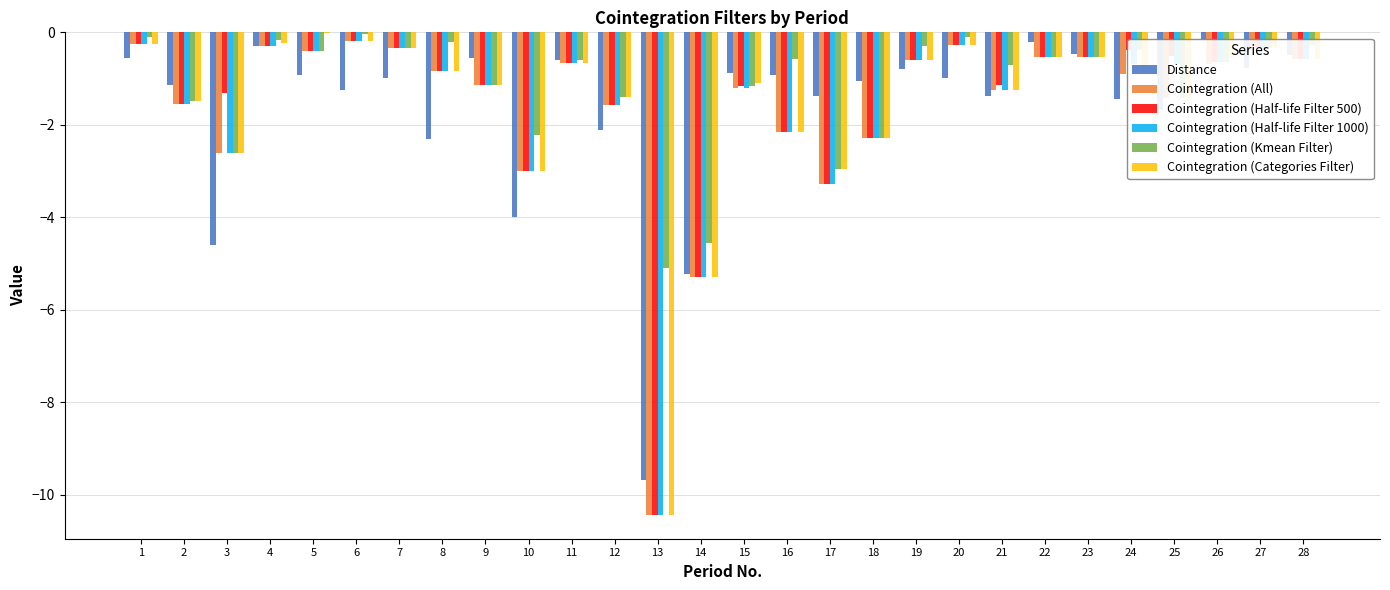

What is the difference between the highest and lowest values at 11?

0.1